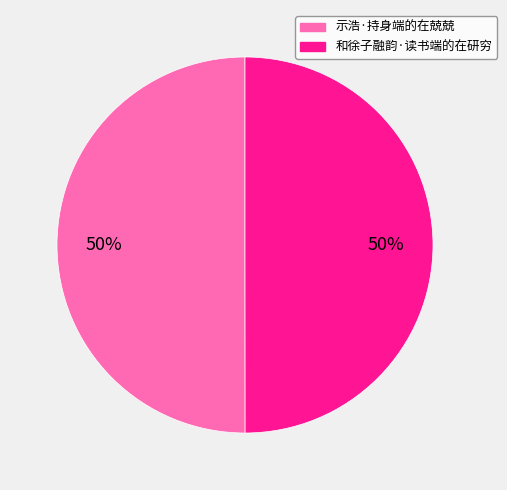

Do 示浩·持身端的在兢兢 and 和徐子融韵·读书端的在研穷 together represent more than half of the pie?

Yes